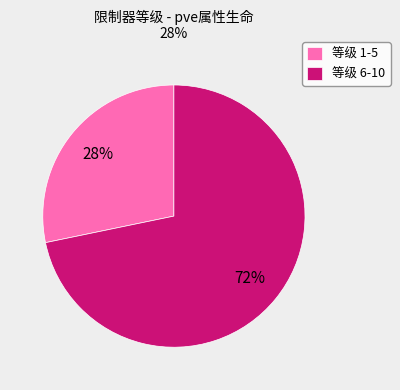

What is the smallest slice in the pie chart?

等级 1-5